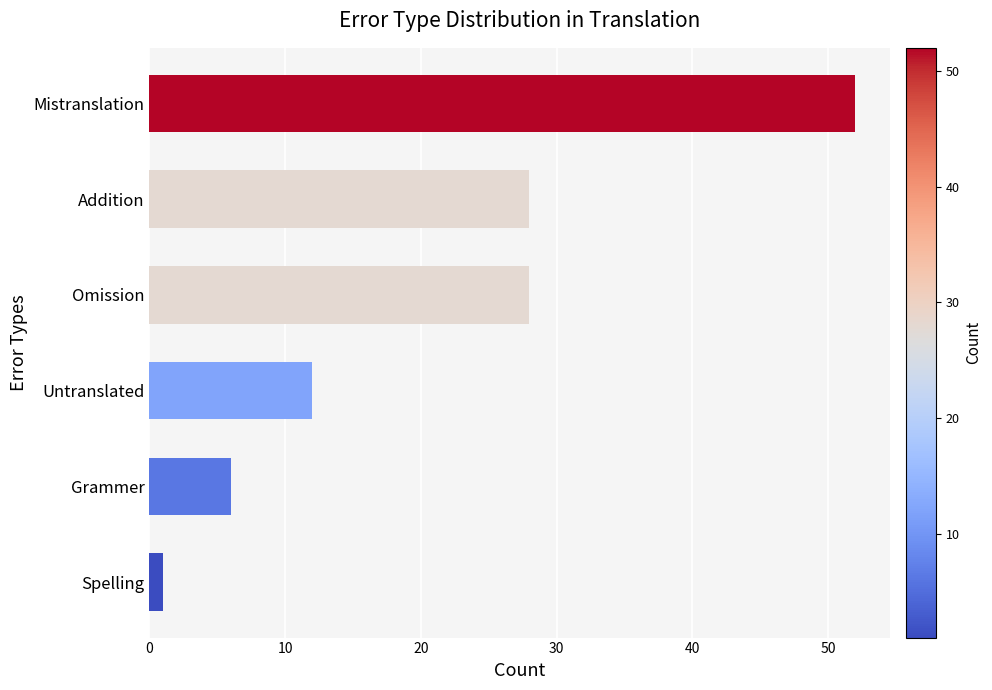

What is the difference between the second highest and minimum values?

27